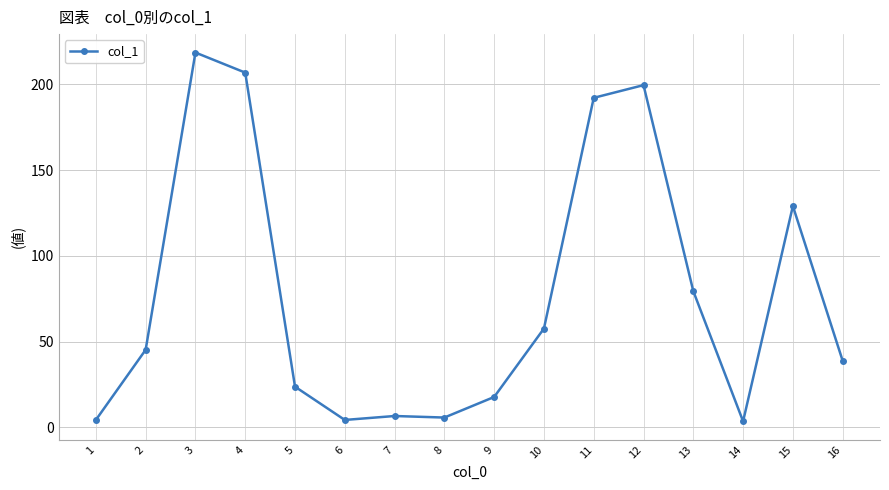

Where is the first local maximum?

3